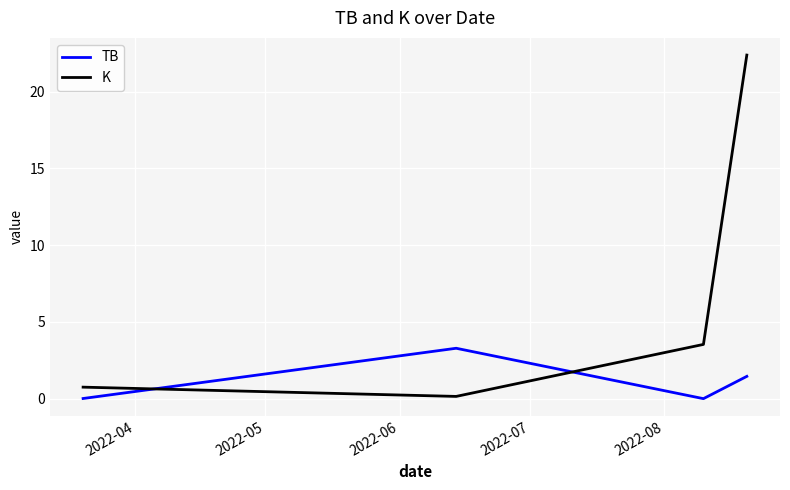

Which series has the largest total across all categories?

K